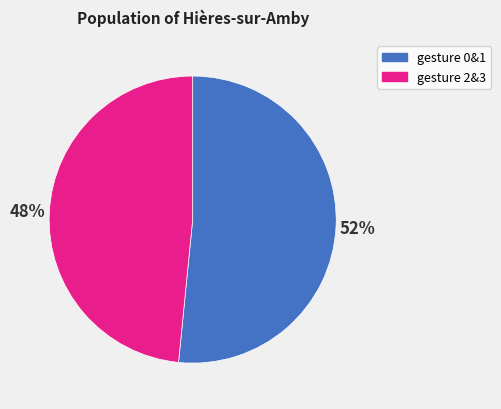

Is it true that gesture 2&3 is 48% of the pie?

True